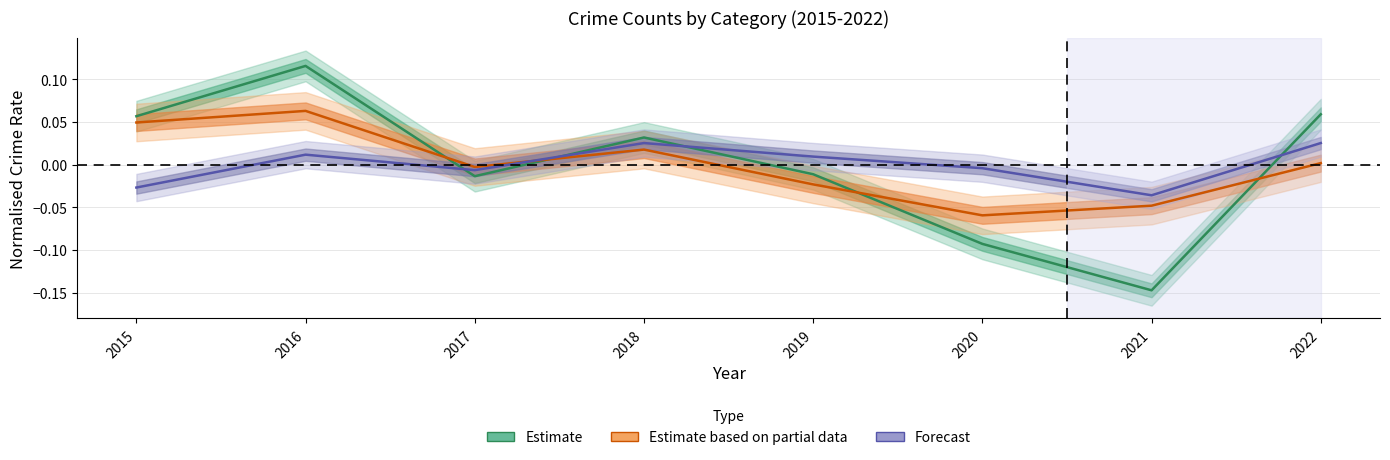

True or false: Estimate and Forecast intersect in this chart.

True